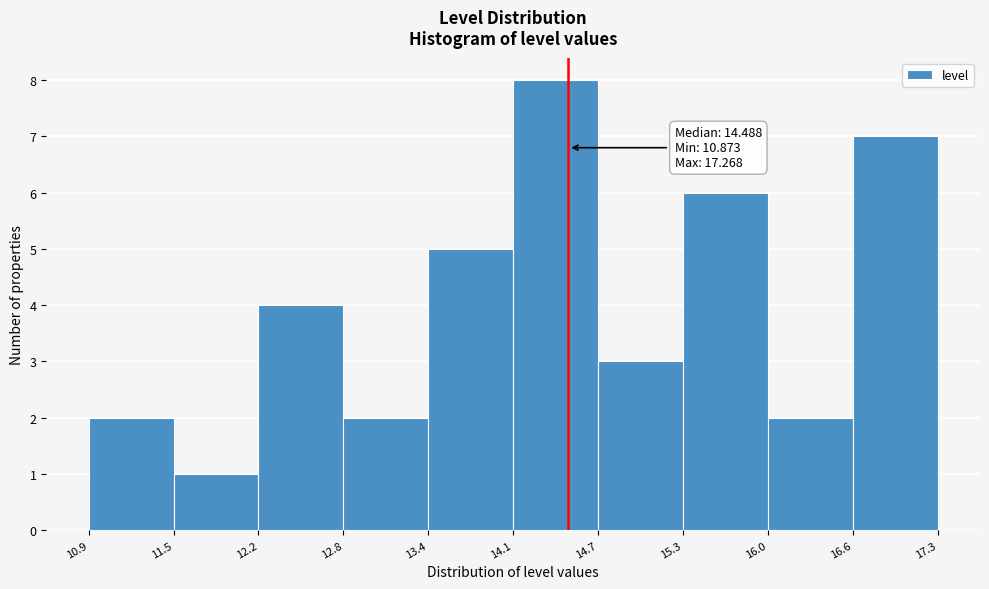

Which range on the x-axis has the tallest bar?

14.1 to 14.7